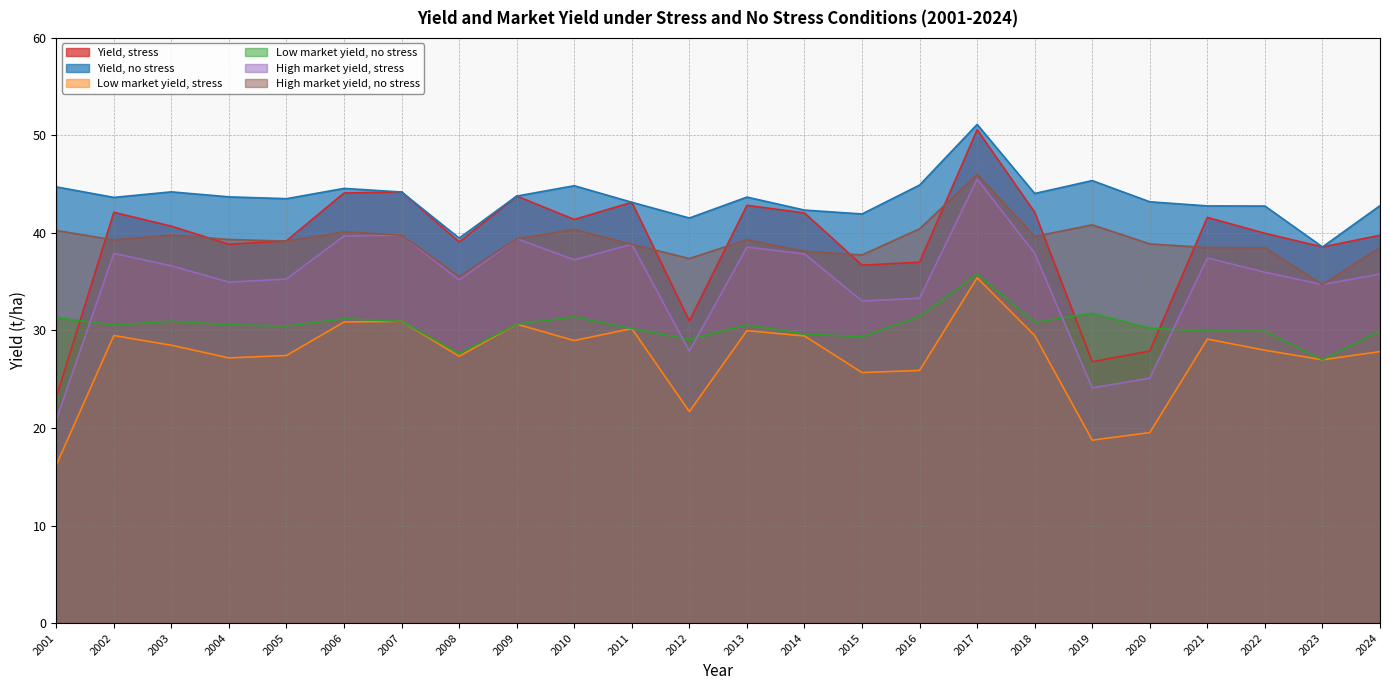

At which category is the sum across all series the highest?

2017